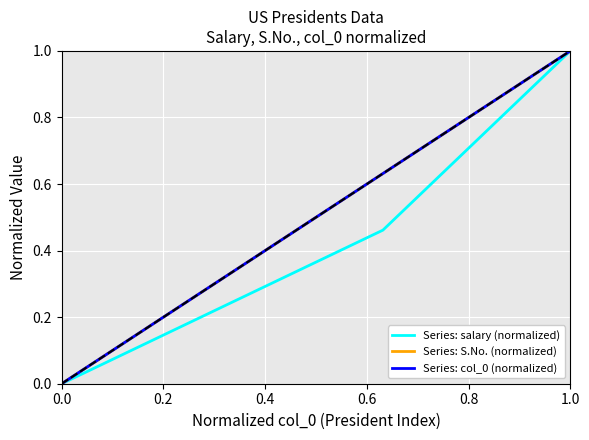

Is this an area chart (filled region under the line)?

No